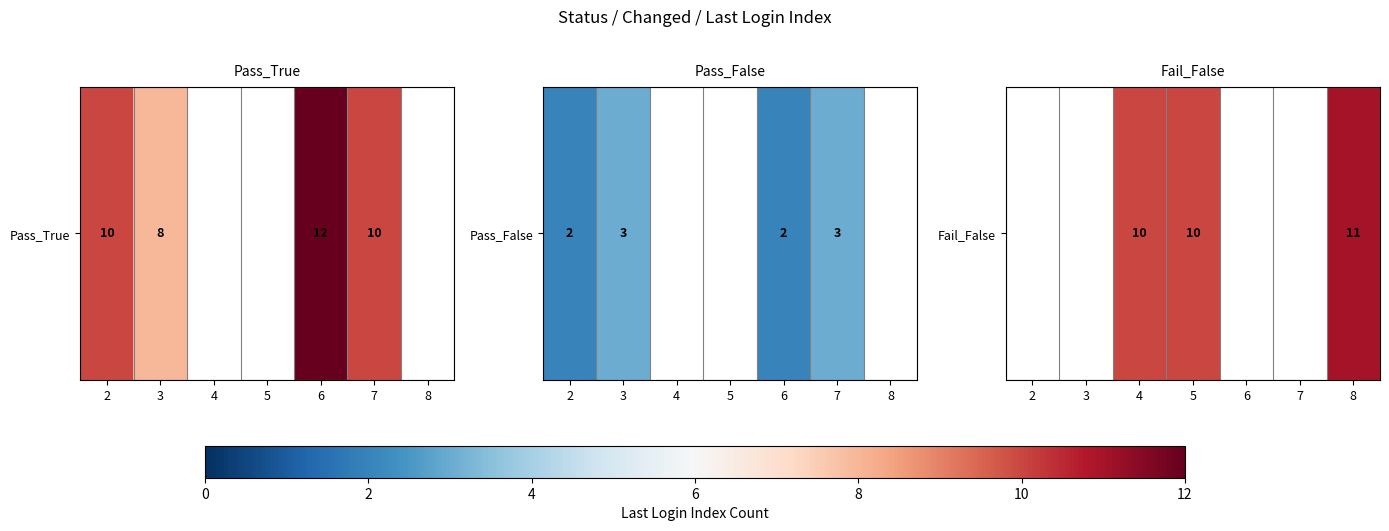

What is the change in value from 5 to 8?

+1.0